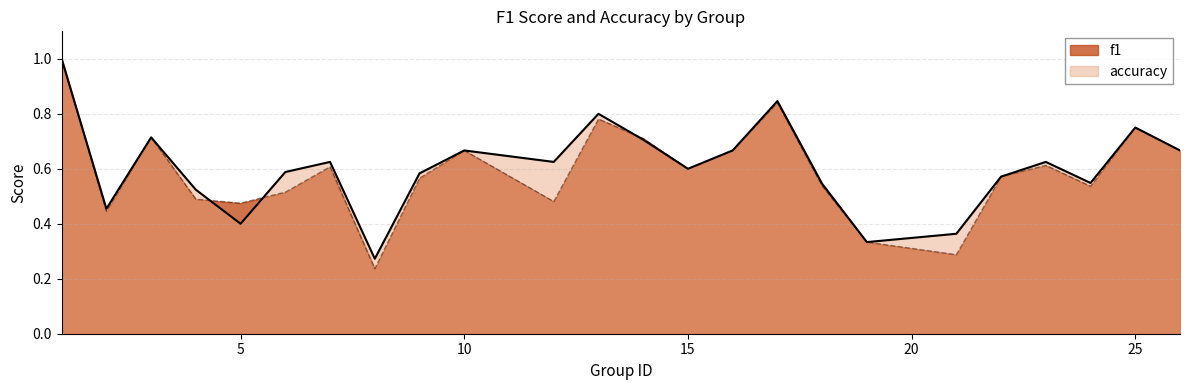

Where do f1 and accuracy first cross each other?

4 and 5